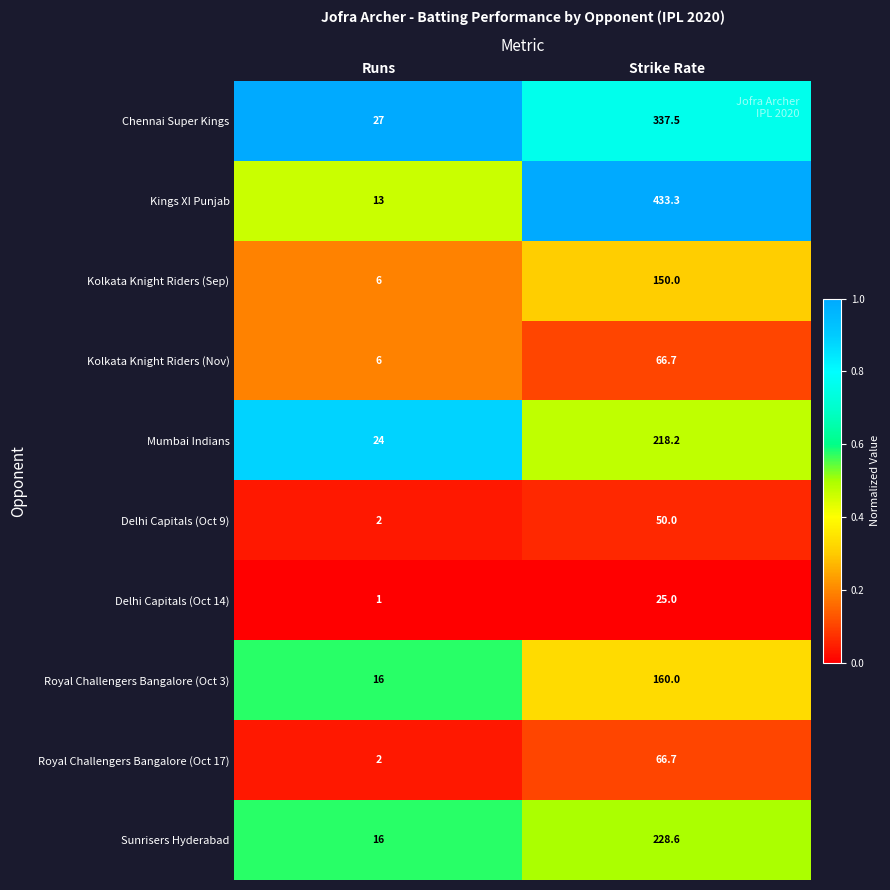

Which category has the highest value across all series?

Strike Rate